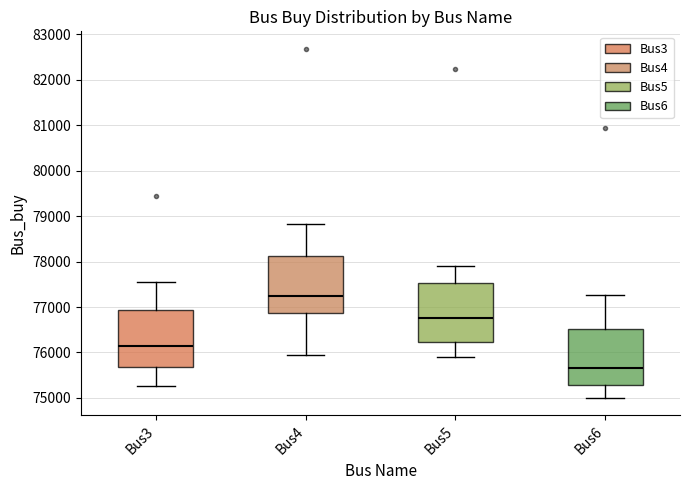

Reading left to right, transcribe this box plot: for each box, give where its median line is, the range the box spans, and where its two whiskers end, as read against the y-axis. The values are not printed on the chart, so give them approximately, as read against the axis.

Bus3: median 76100, box 75700 to 76900, whiskers 75300 to 77600
Bus4: median 77200, box 76900 to 78100, whiskers 75900 to 78800
Bus5: median 76800, box 76200 to 77500, whiskers 75900 to 77900
Bus6: median 75700, box 75300 to 76500, whiskers 75000 to 77300